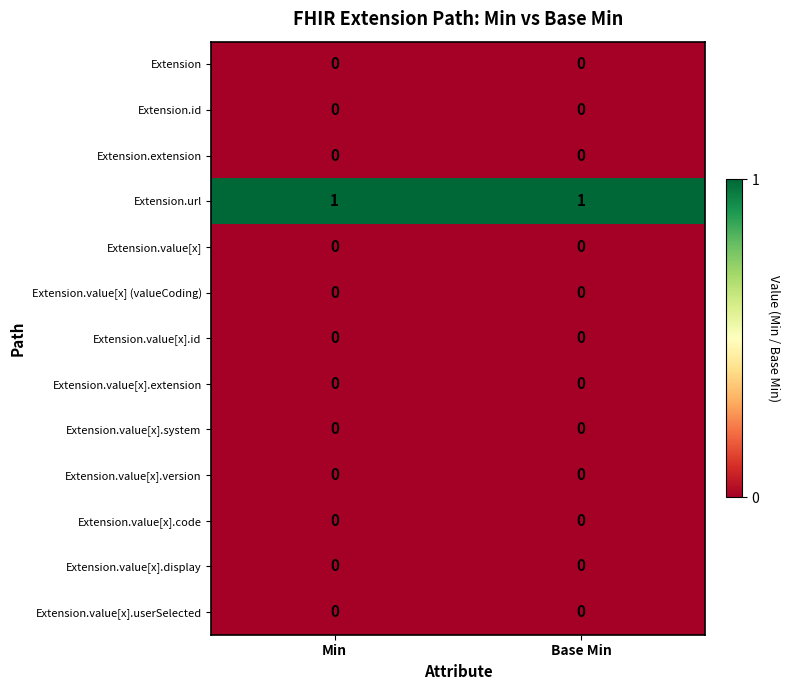

Which series has the largest total across all categories?

Extension.url